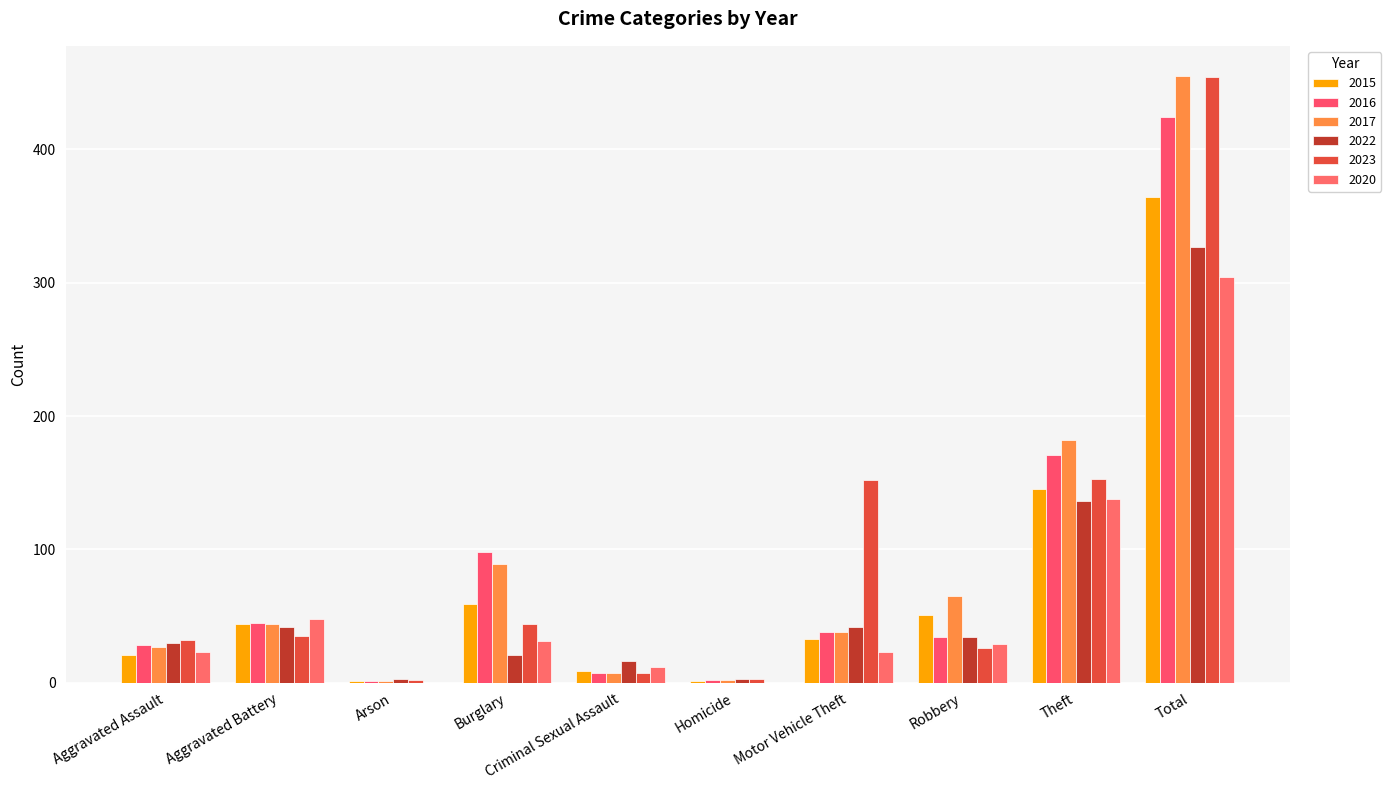

Are the bars horizontal?

No